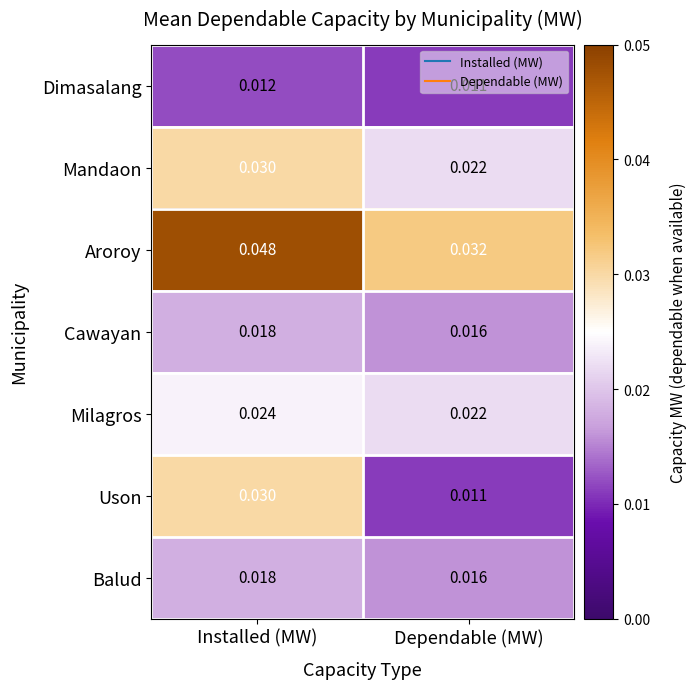

What is the total value across all series at Dependable (MW)?

0.1